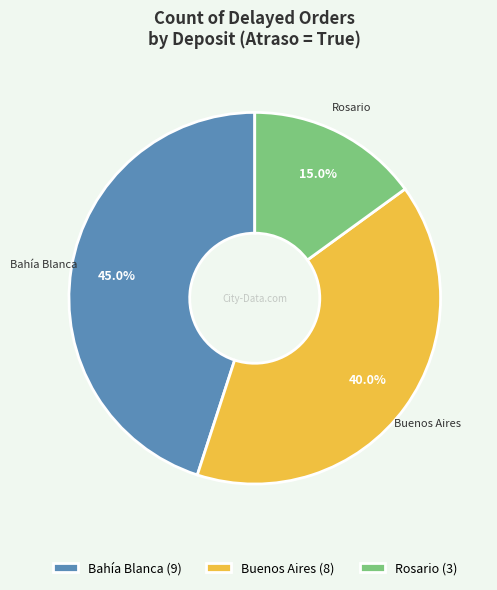

Do Bahía Blanca and Buenos Aires together represent more than half of the pie?

Yes